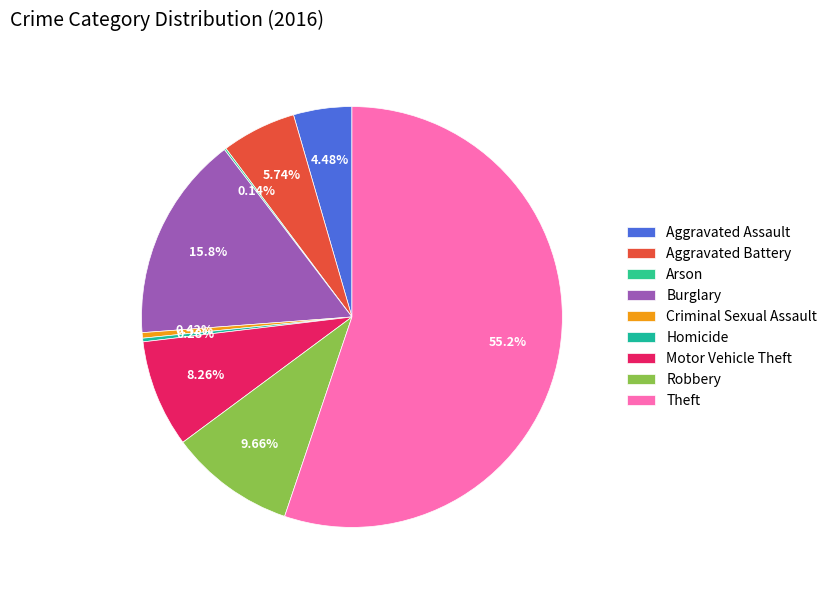

To the nearest percent, what is the average slice percentage?

11%